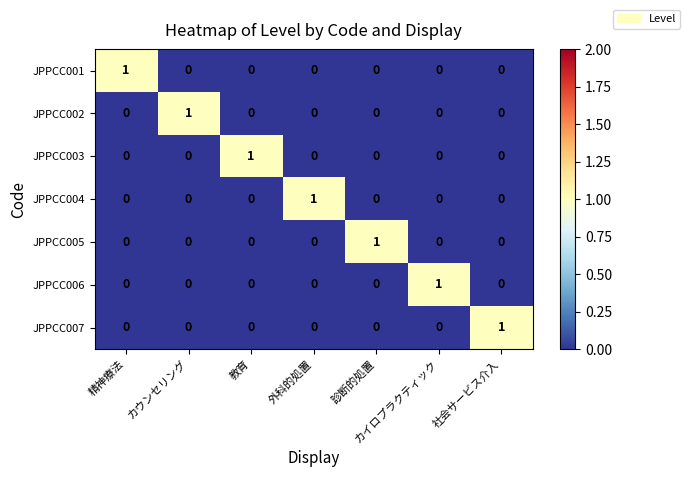

What is the difference between the highest and lowest values at 教育?

1